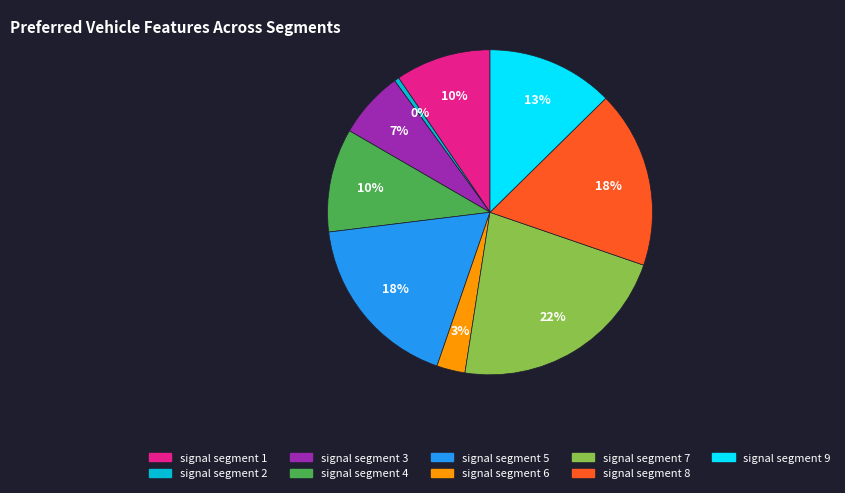

To the nearest percent, what is the difference between the largest and smallest slice percentages?

22%